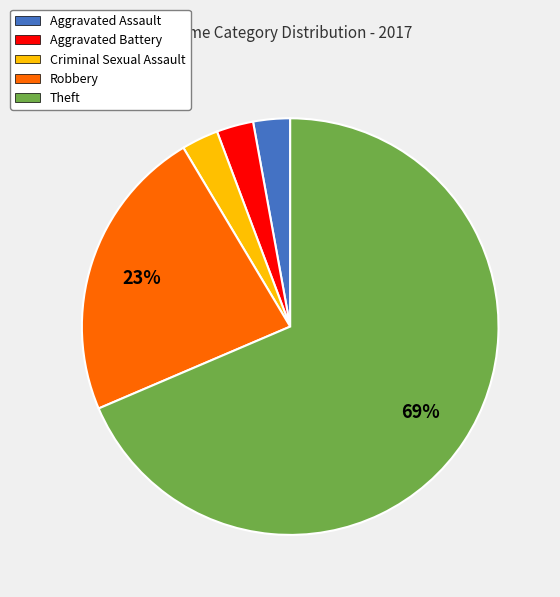

Does Robbery account for over 50% of the chart?

No